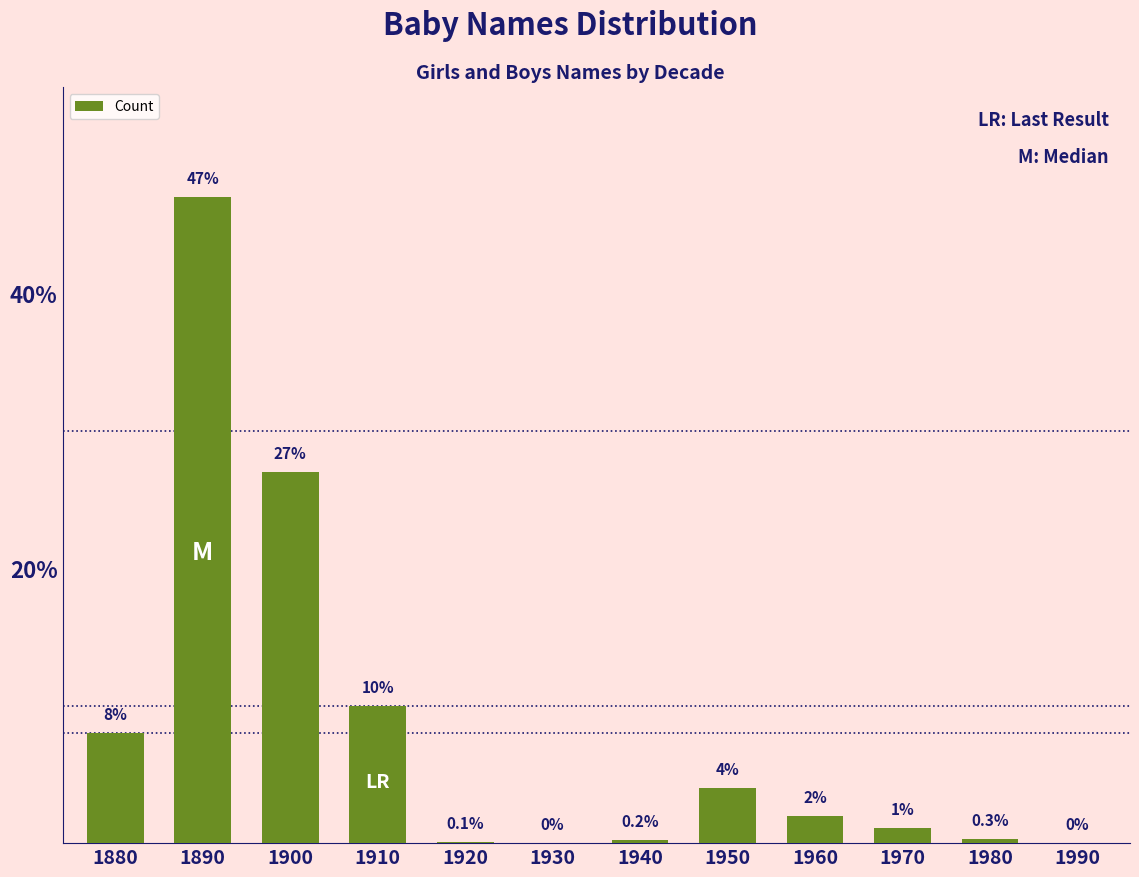

Reading right to left, transcribe all the data shown in this chart.

0.0	0.3	1.1	2.0	4.0	0.2	0.0	0.1	10.0	27.0	47.0	8.0